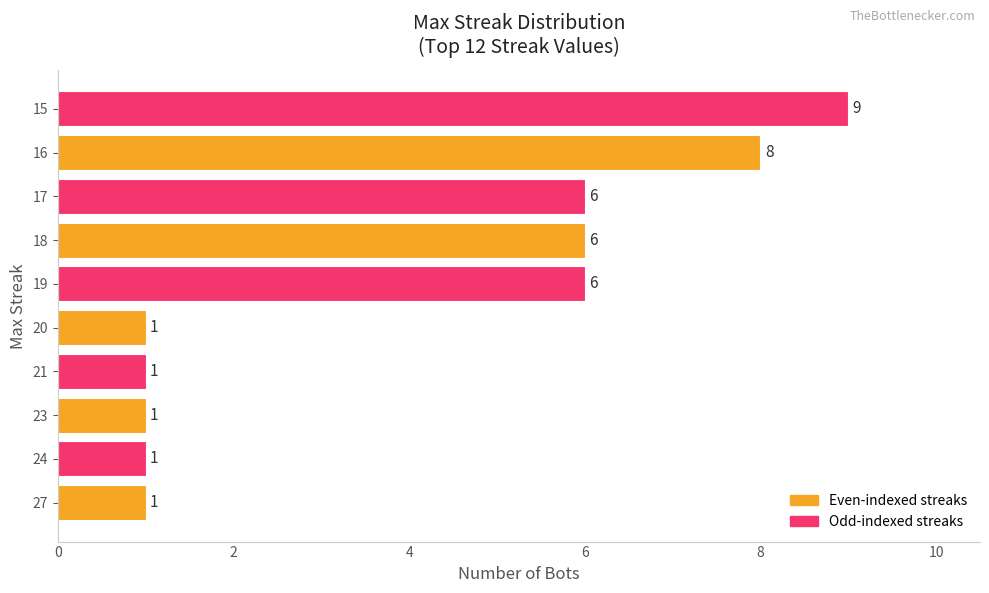

What is the ratio of the value at 15 to the value at 20?

9.0